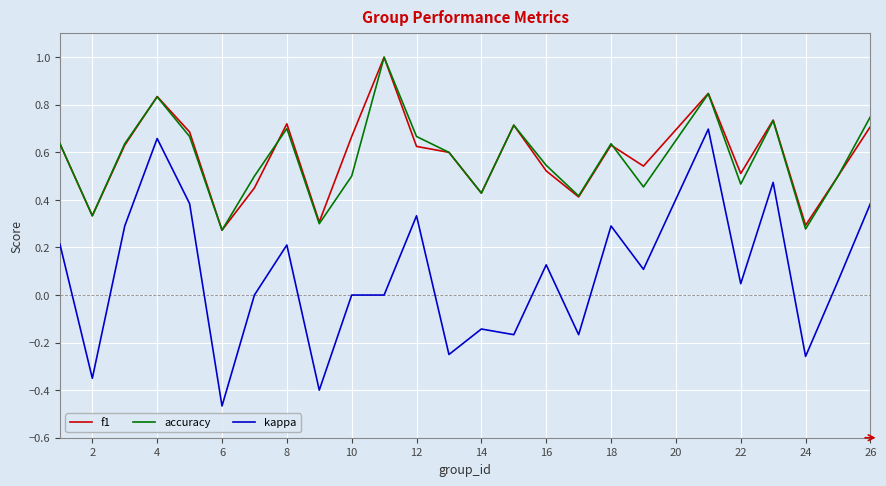

Which series has the largest range (max minus min)?

kappa